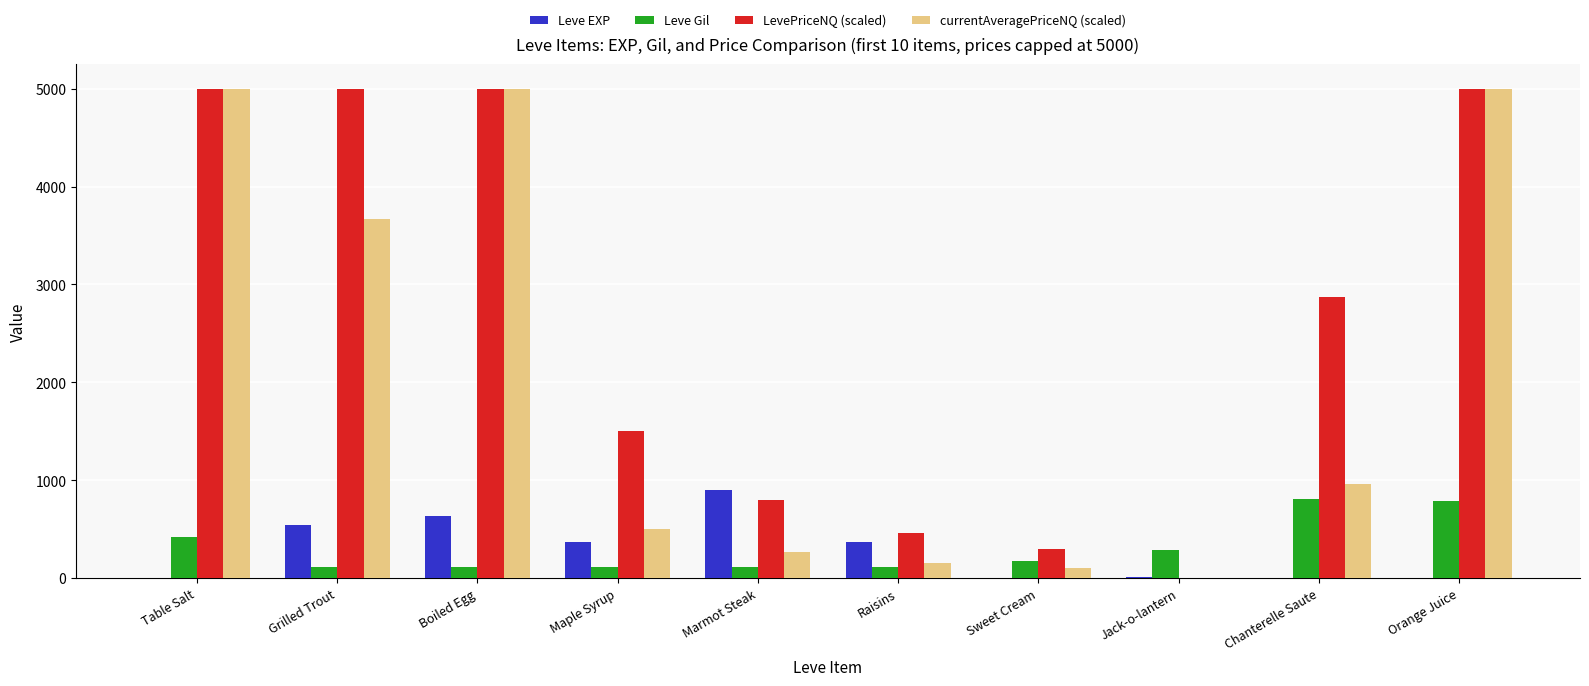

The value of Leve EXP at Grilled Trout is 884. True or false?

False